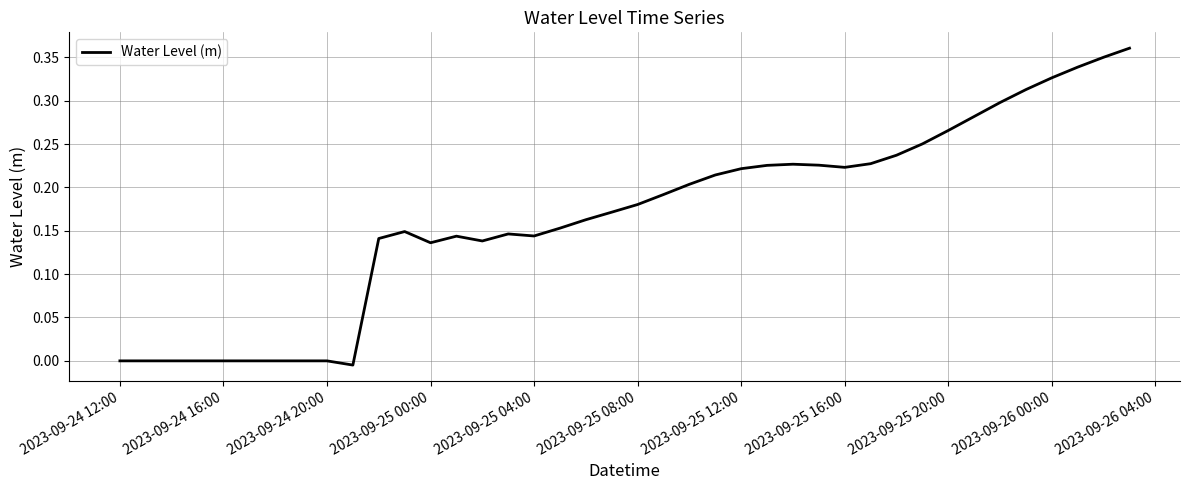

Does the chart have visible grid lines?

Yes